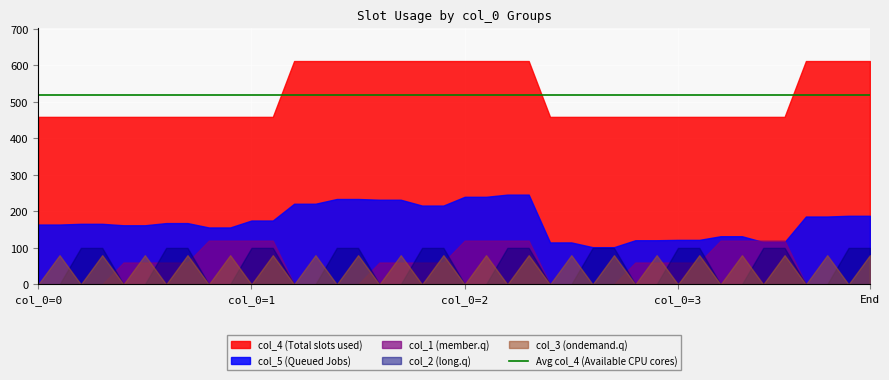

True or false: col_1 (member.q) and col_4 (Total slots used) cross at least once.

False